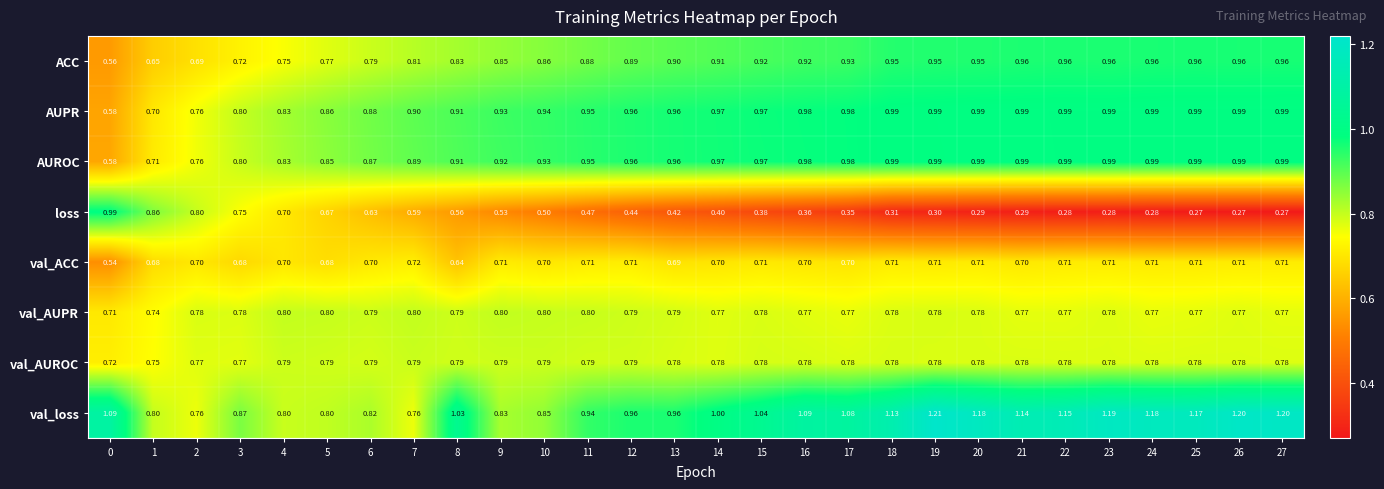

Which series changed the most between 18 and 19?

val_loss